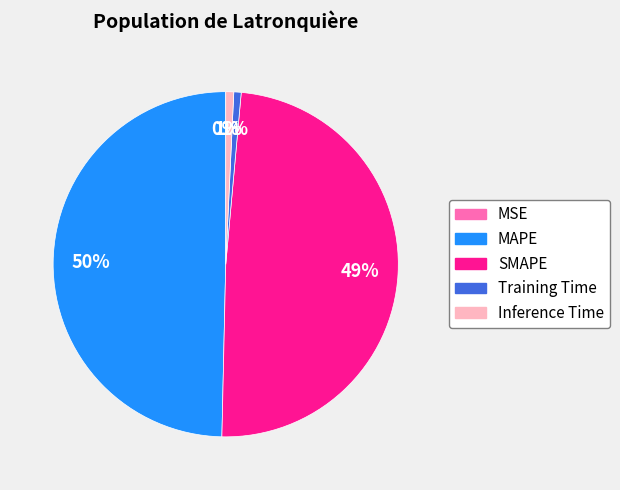

Is the sum of Inference Time and MAPE greater than half?

Yes